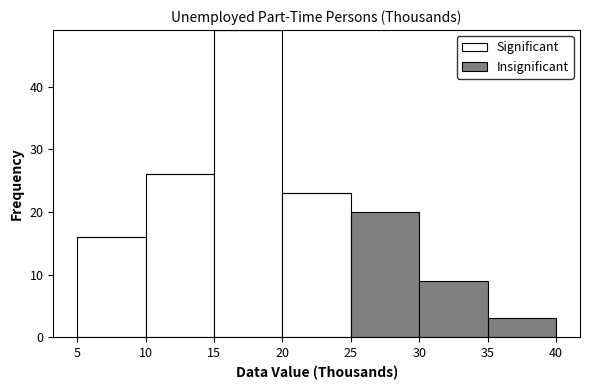

What is the total height of the stacked bar covering 30 to 35 on the x-axis? The values are not printed on the chart, so give them approximately, as read against the axis.

9